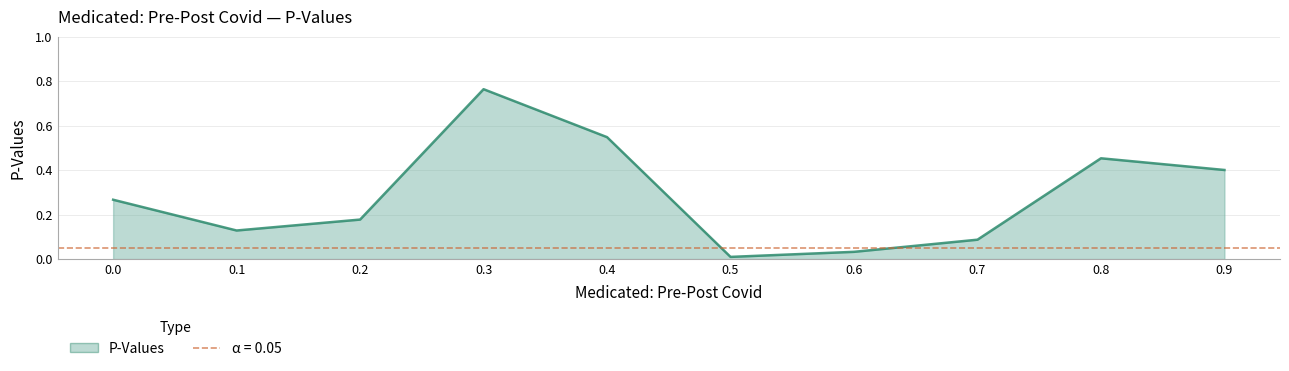

Reading left to right, transcribe all the data shown in this chart.

0.0=0.3	0.1=0.1	0.2=0.2	0.3=0.8	0.4=0.5	0.5=0.0	0.6=0.0	0.7=0.1	0.8=0.5	0.9=0.4